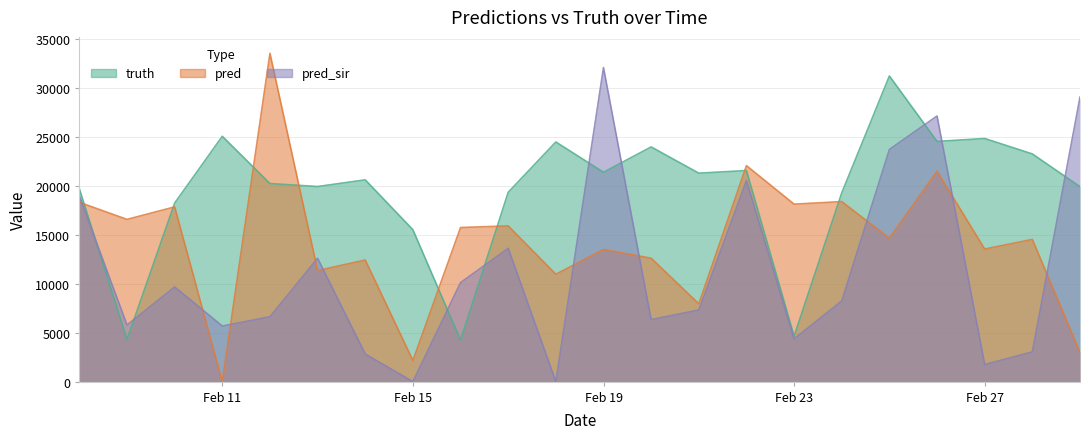

Does the chart have visible grid lines?

Yes